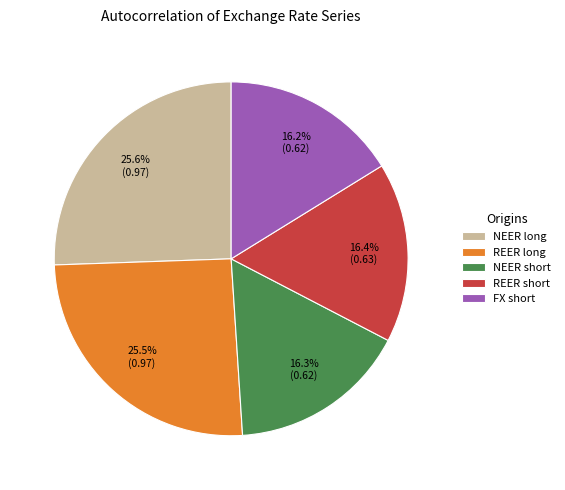

To the nearest percent, what is the combined percentage of REER short and NEER short?

33%